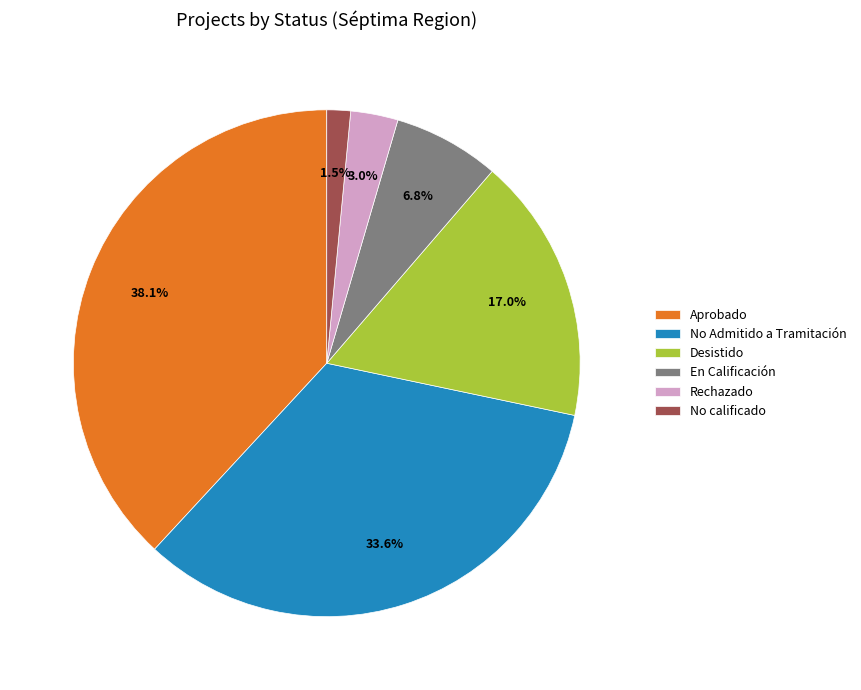

Does any single category account for the majority?

No